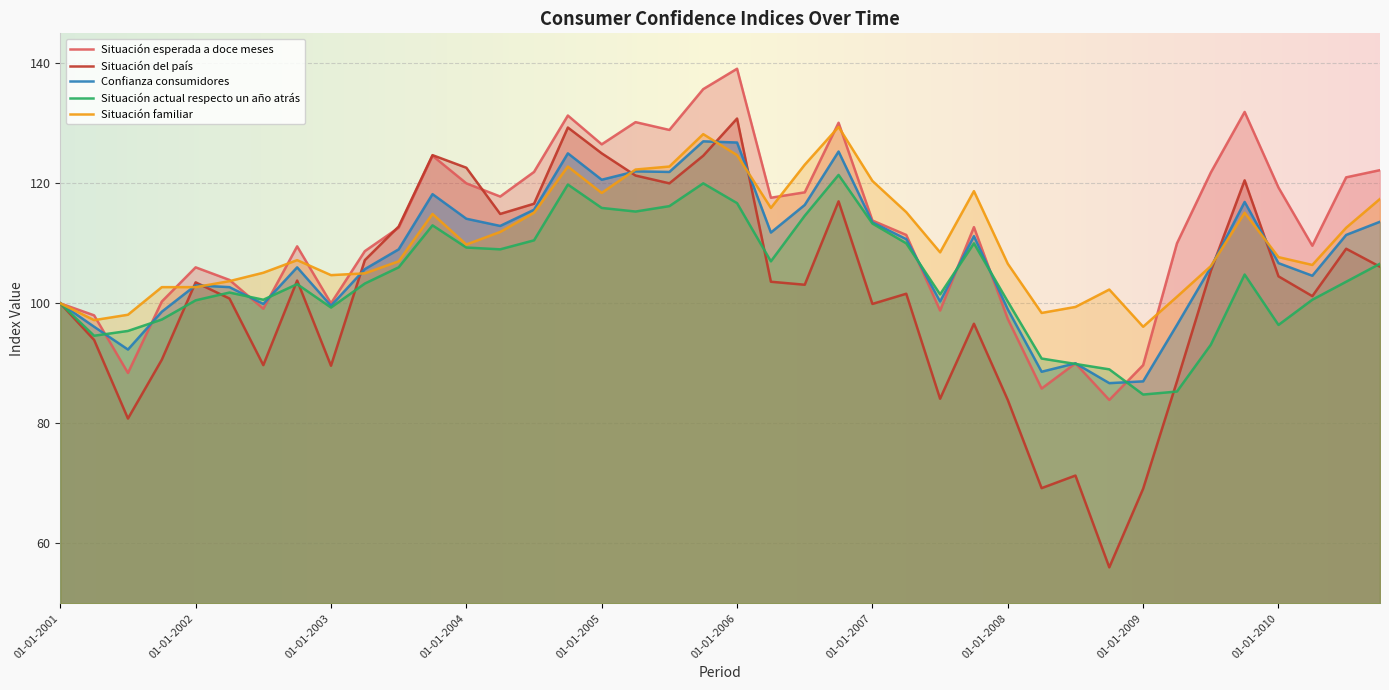

Rank the series by their average value, from lowest to highest.

Situación del país, Situación actual respecto un año atrás, Confianza consumidores, Situación familiar, Situación esperada a doce meses